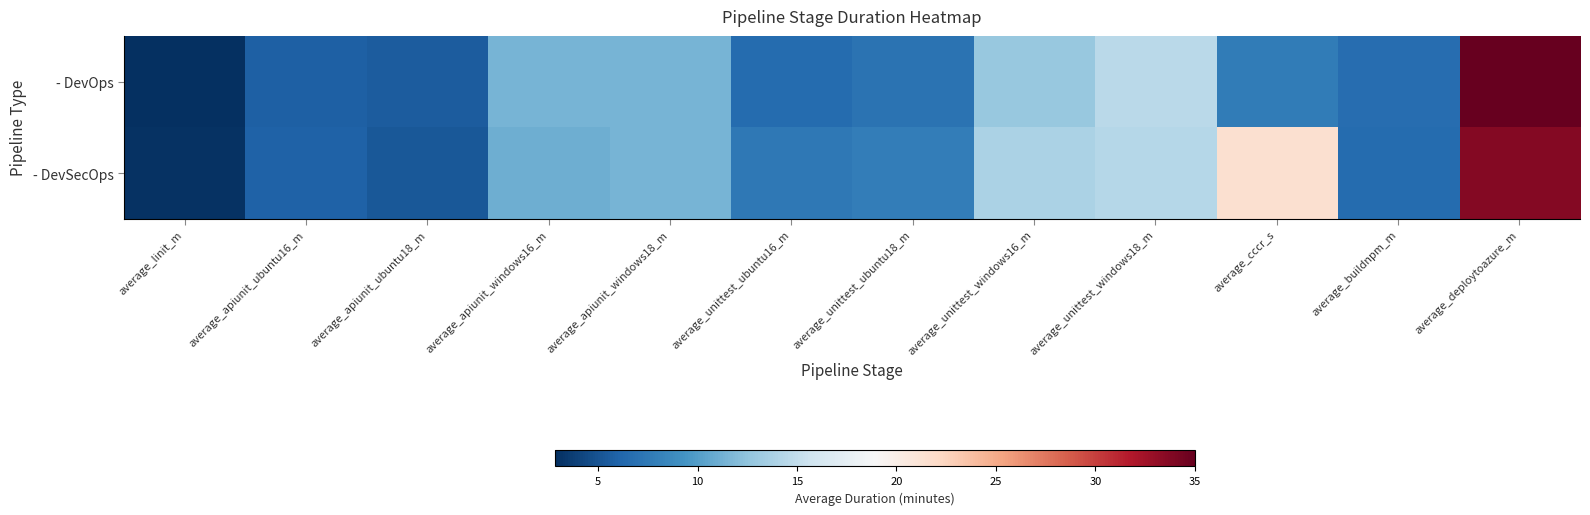

At how many categories does at least one series exceed 13?

4